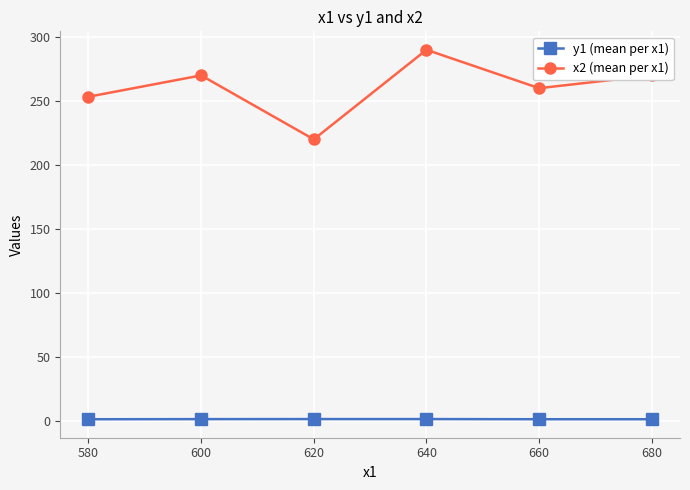

Which series has the widest spread of values?

x2 (mean per x1)